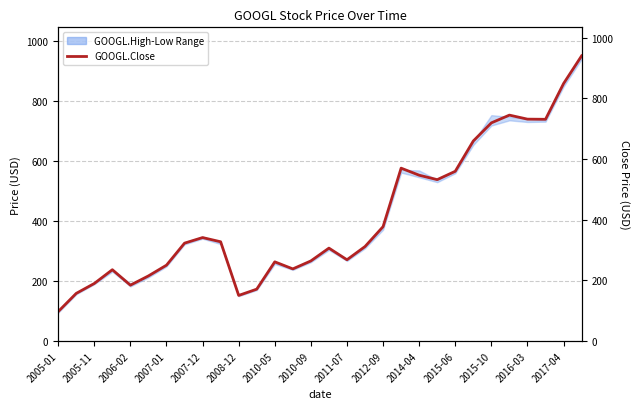

Count the number of values greater than 322.

15